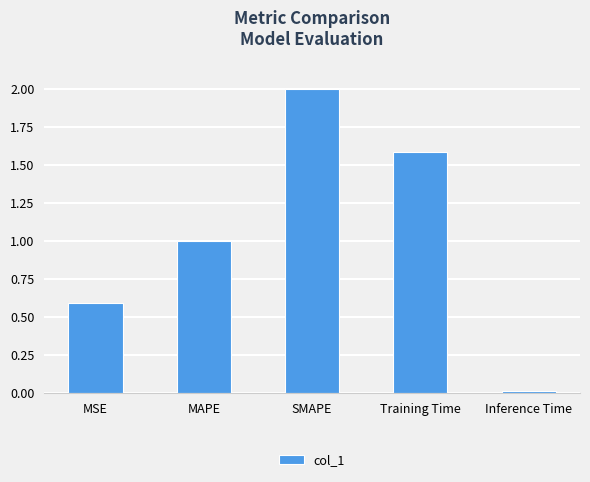

Rank the categories by value from highest to lowest.

SMAPE, Training Time, MAPE, MSE, Inference Time